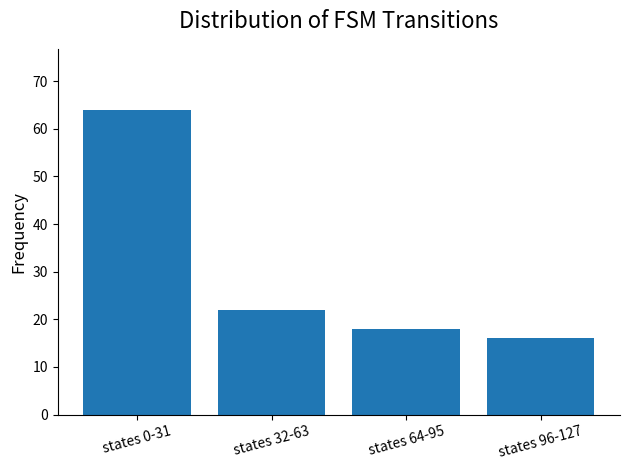

Rank the categories by value from highest to lowest.

states 0-31, states 32-63, states 64-95, states 96-127